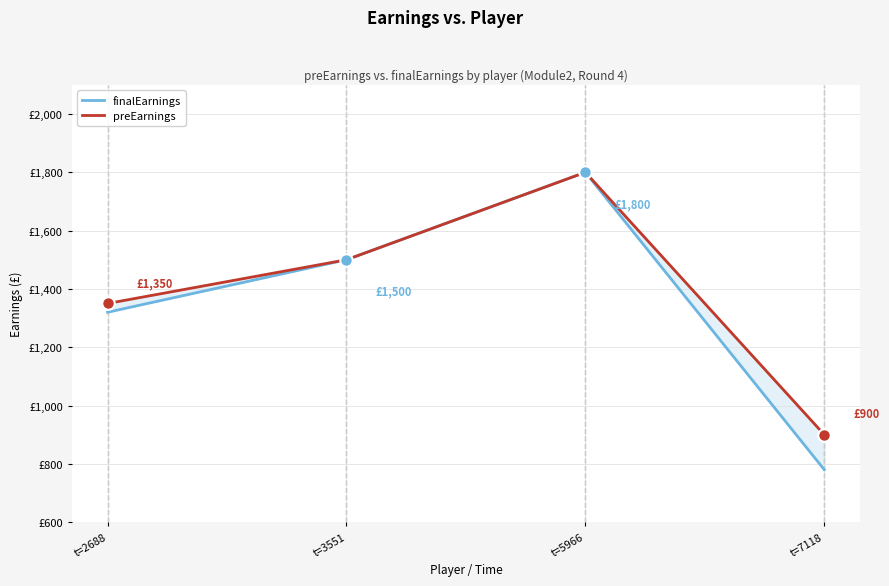

Which series has the largest total across all categories?

preEarnings